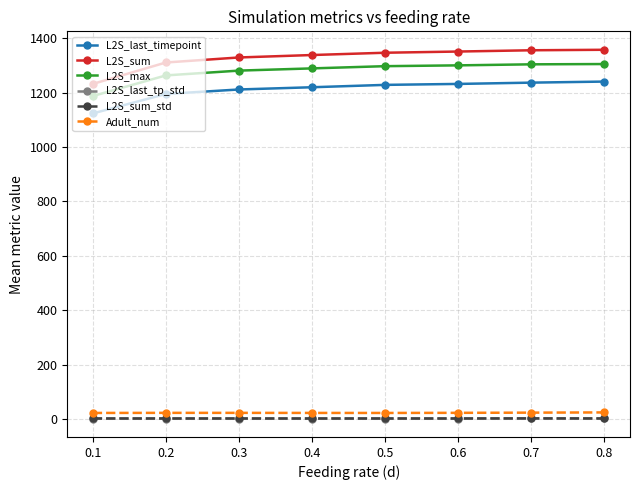

At how many categories does at least one series exceed 184?

8